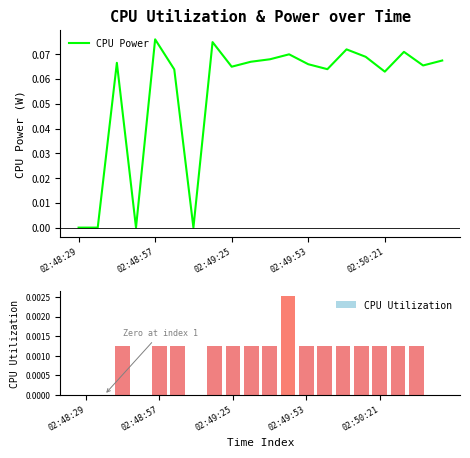

What is the label of the 20th bar from the right?

02:48:29